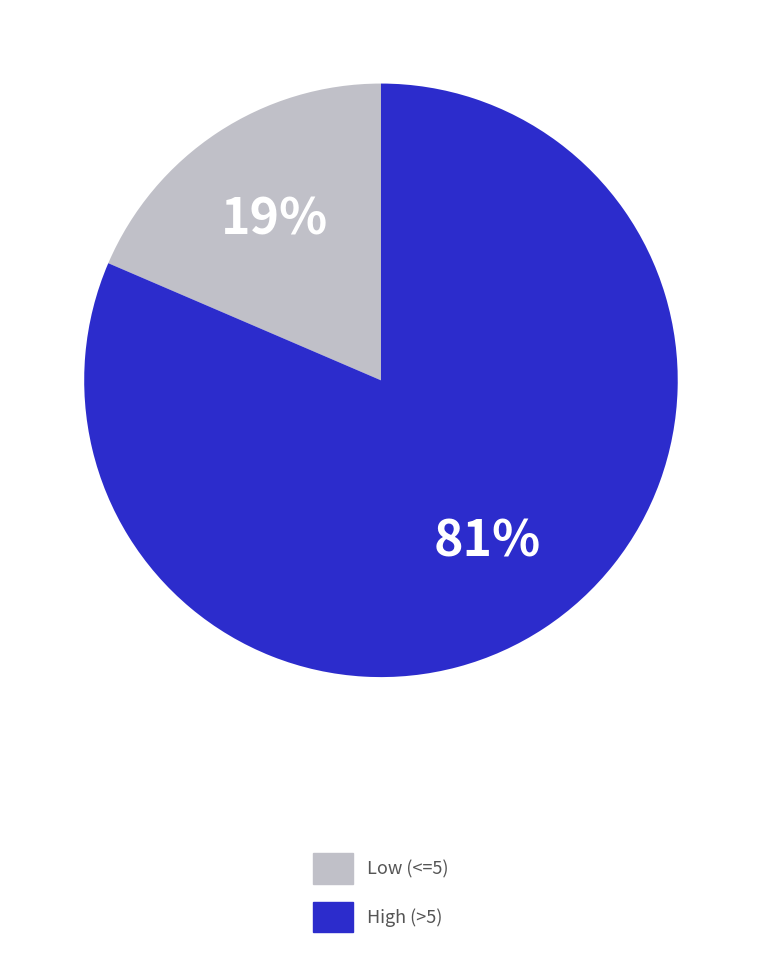

Is there a majority slice in this chart?

Yes